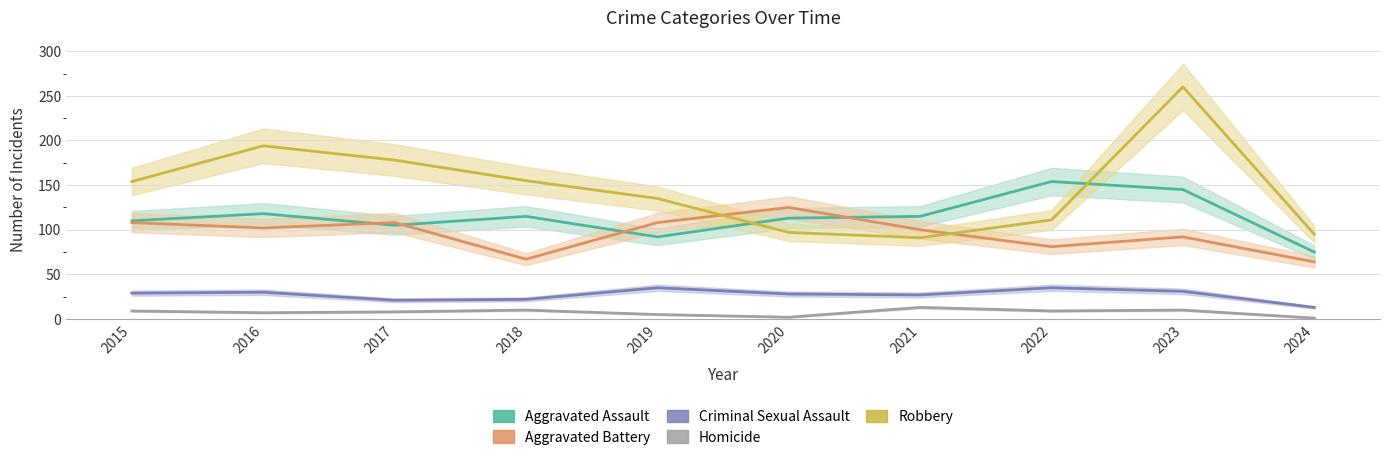

What is the value of the Aggravated Assault point at the 4th from the left?

115